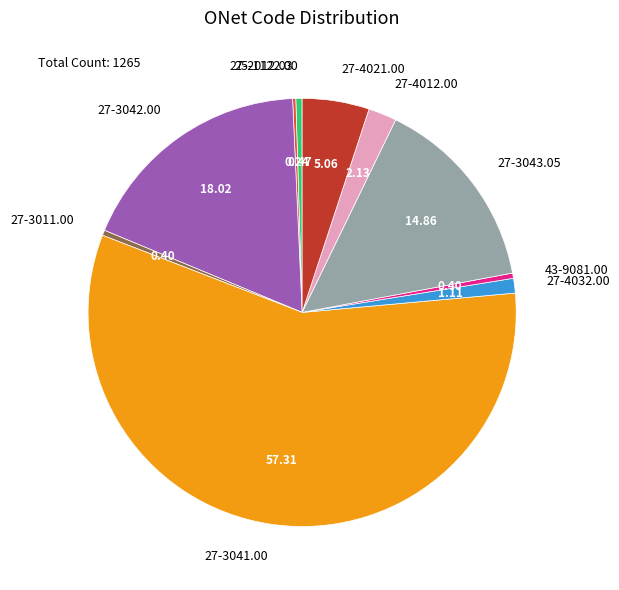

Does 27-3041.00 account for over 50% of the chart?

Yes